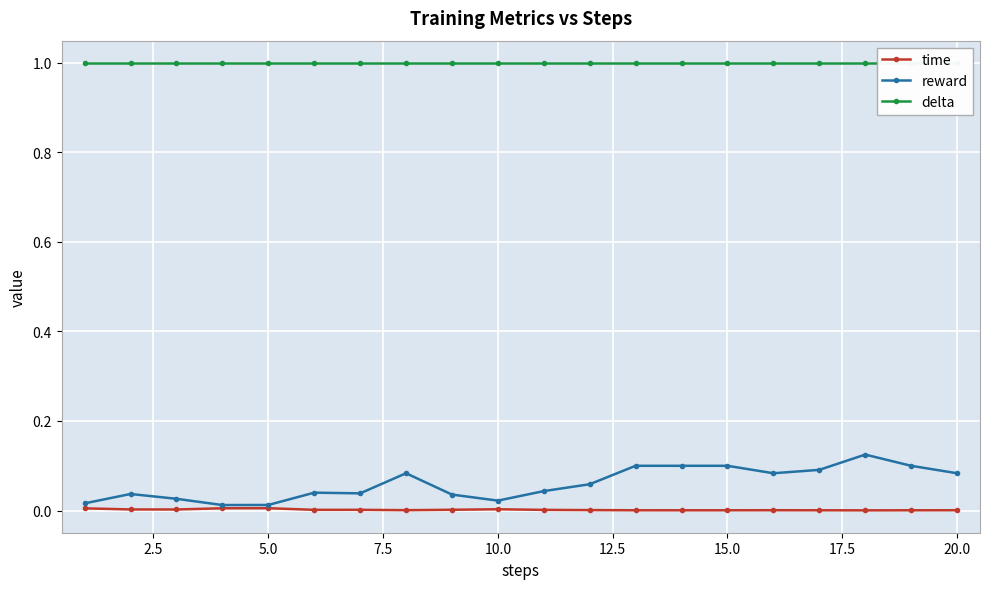

Is it true that time equals 0.0 at 15.0?

True